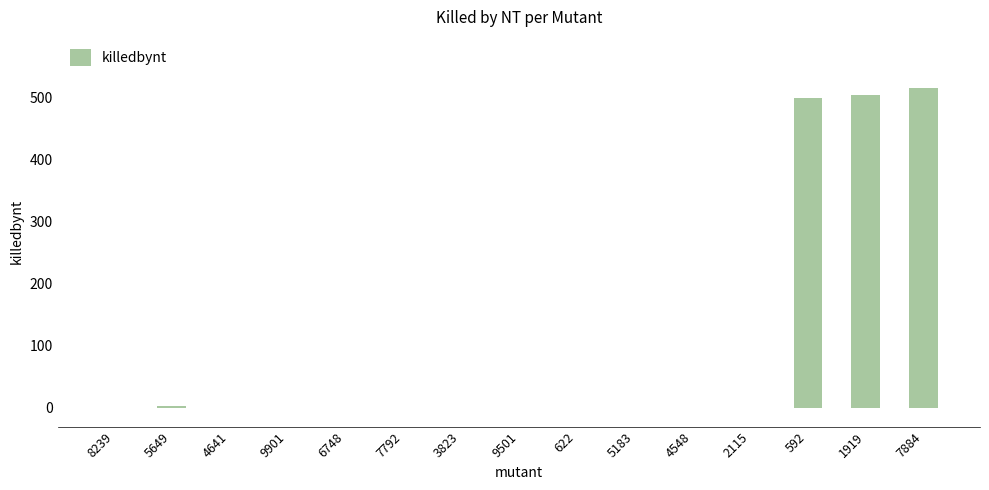

Is it true that the value at 1919 is 503?

True